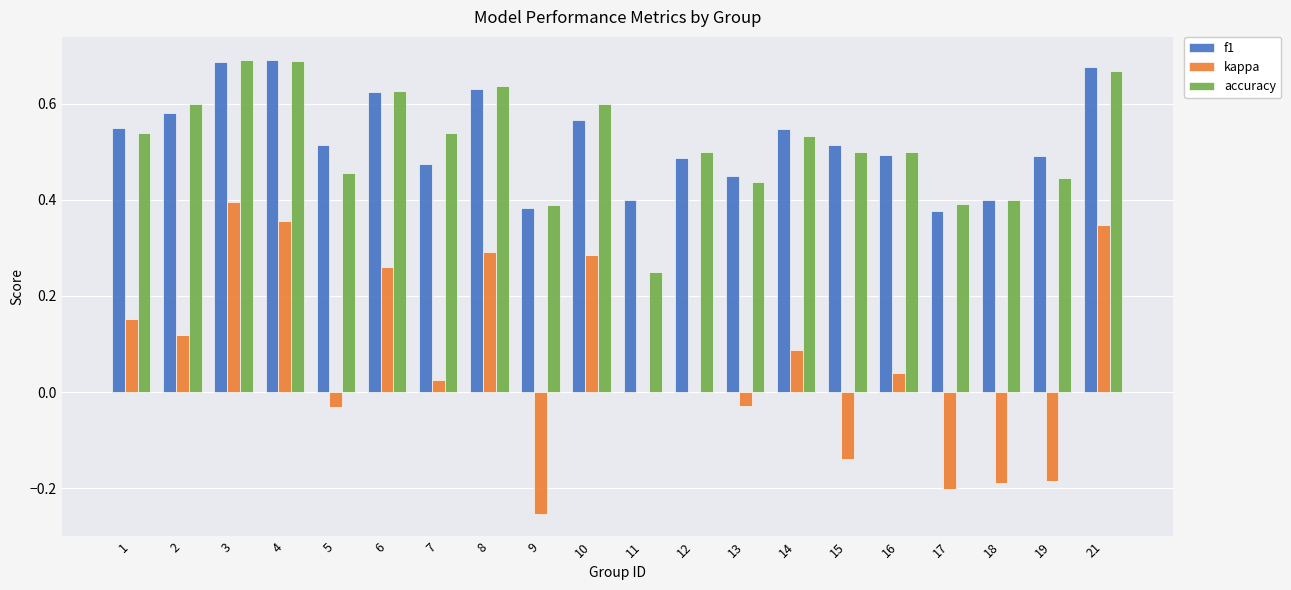

True or false: f1 has a value of 0.1 at 18.

False